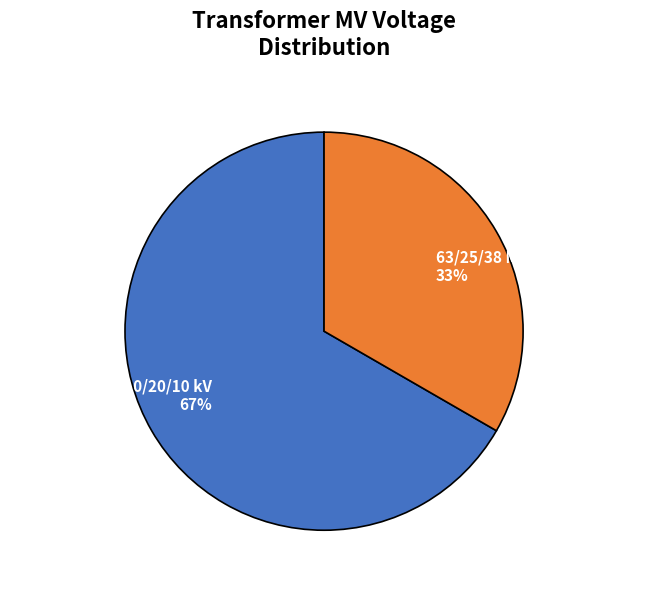

What is the majority slice?

63/25/38 MVA 110/20/10 kV